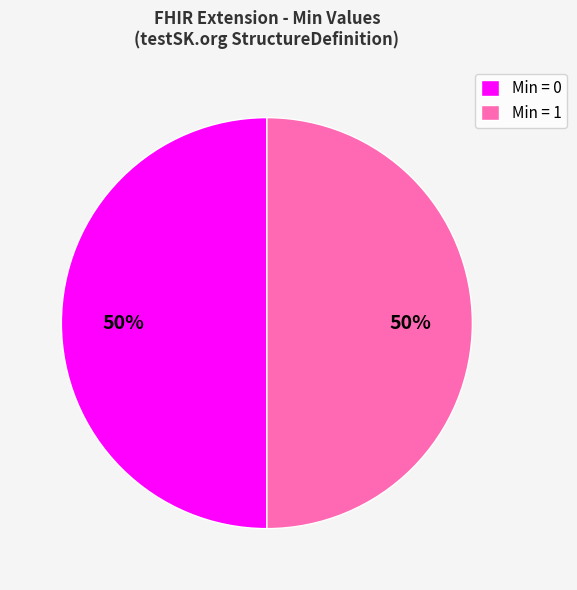

To the nearest percent, what portion does Min = 1 represent?

50%